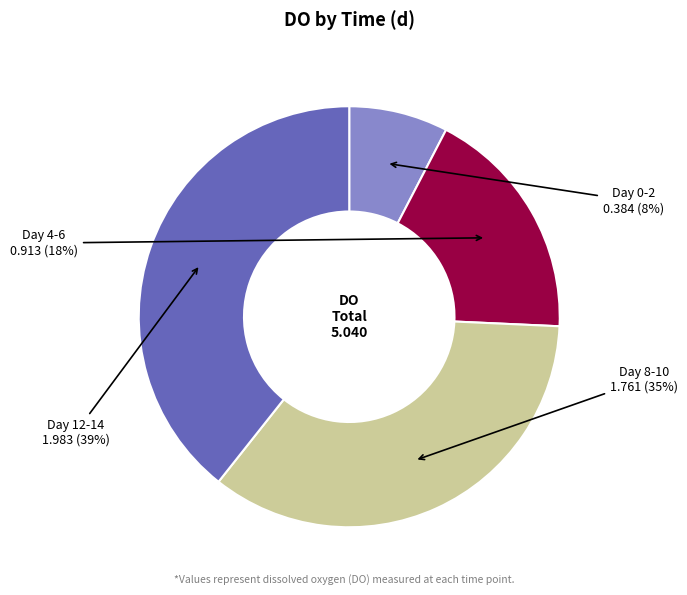

To the nearest percent, what is the average slice percentage?

25%